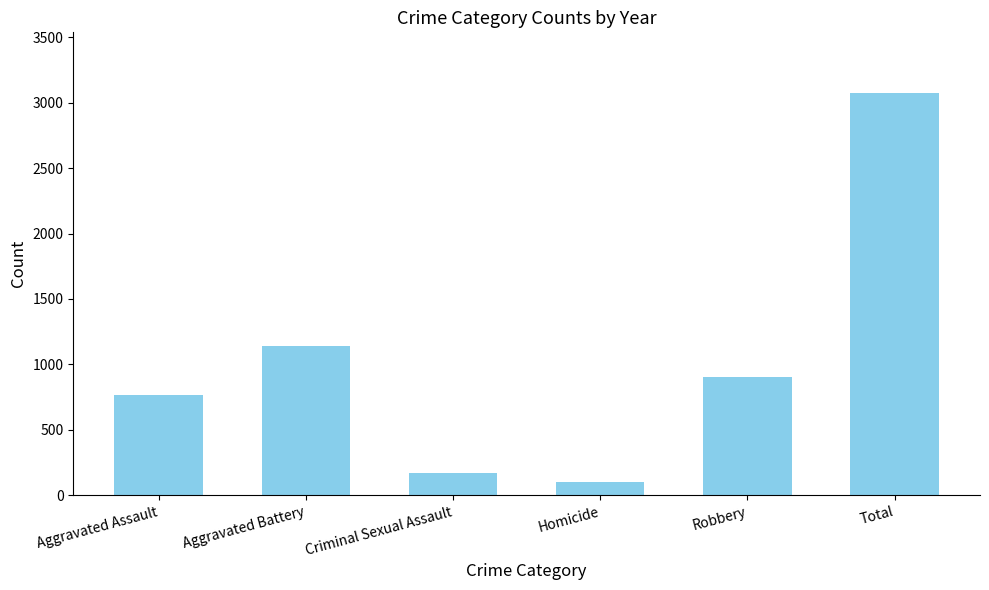

Rank the categories by value from lowest to highest.

Homicide, Criminal Sexual Assault, Aggravated Assault, Robbery, Aggravated Battery, Total